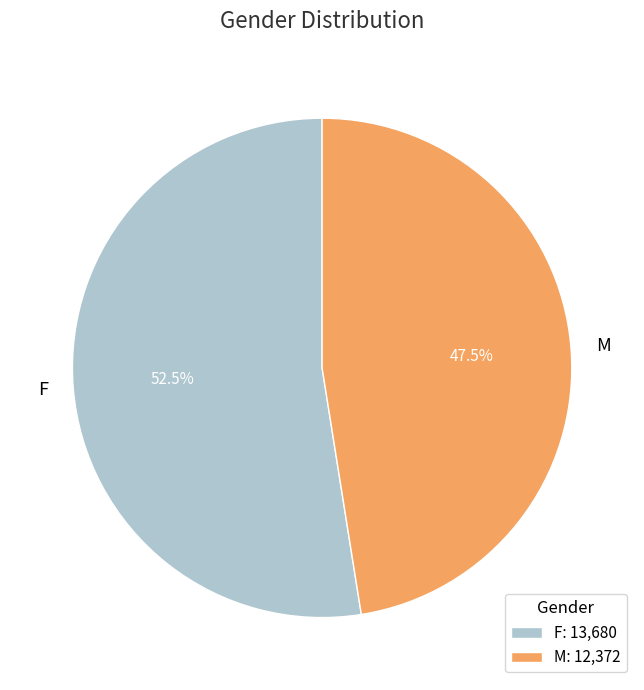

Count the number of slices in the pie.

2